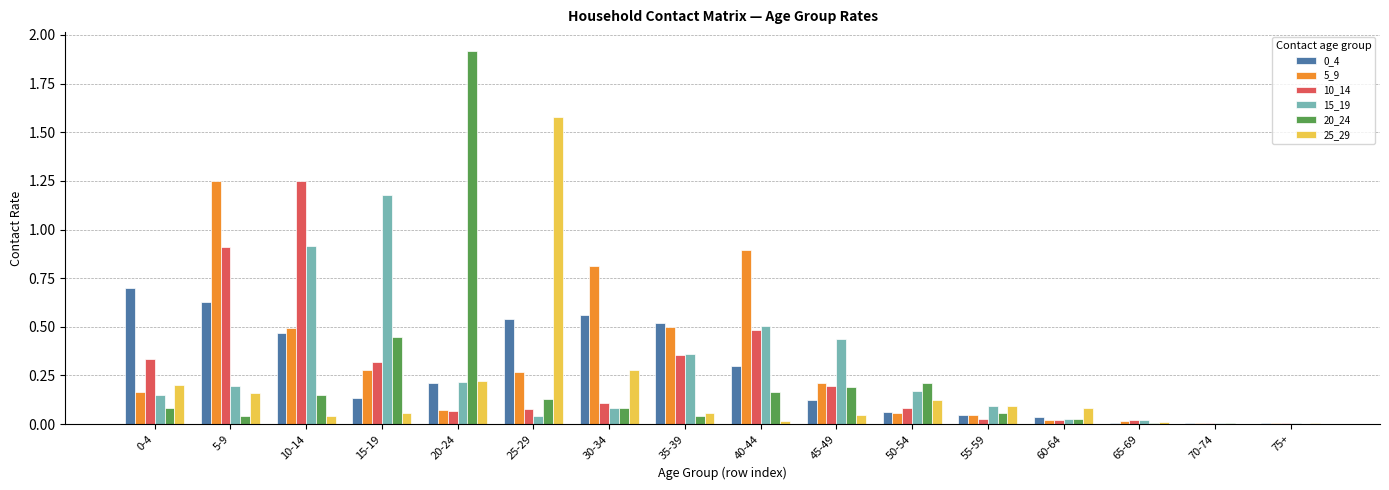

Which series changed the most between 5-9 and 25-29?

25_29